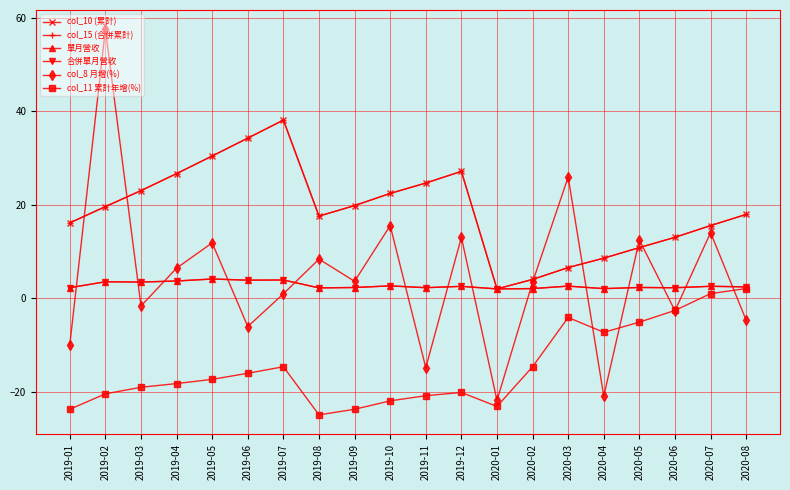

Where does the col_8 月增(%) series first go above 3?

2019-02